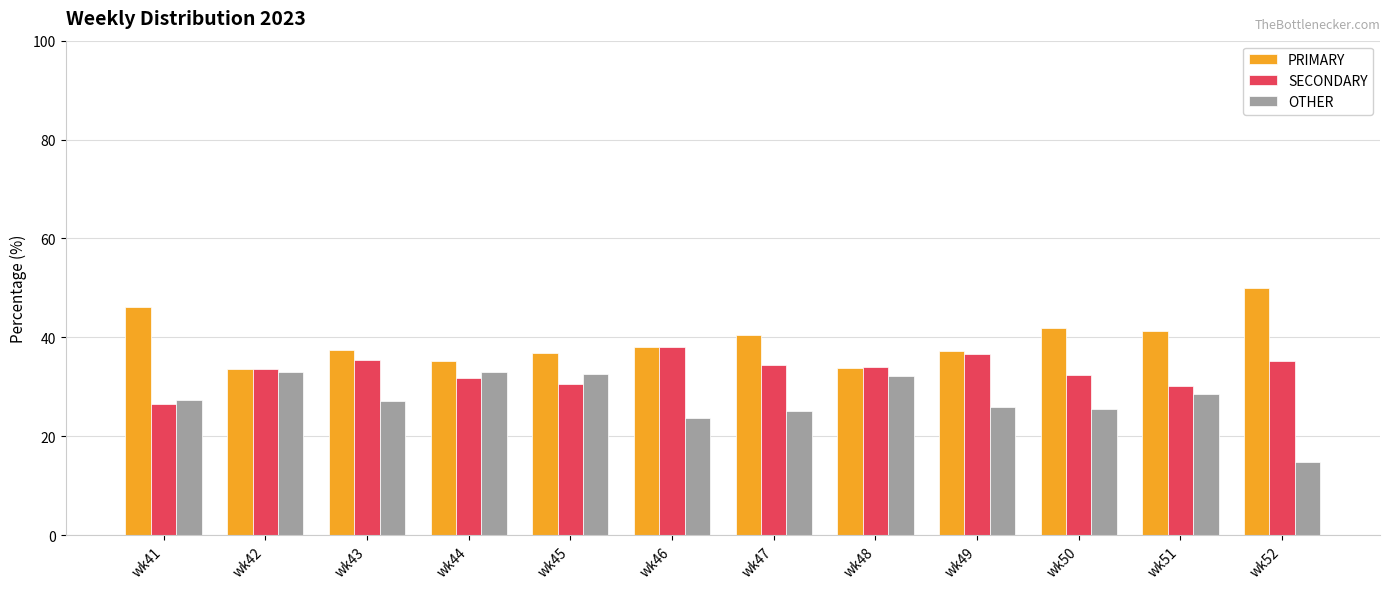

Is the value of SECONDARY at wk46 greater than the value of OTHER at wk49?

Yes